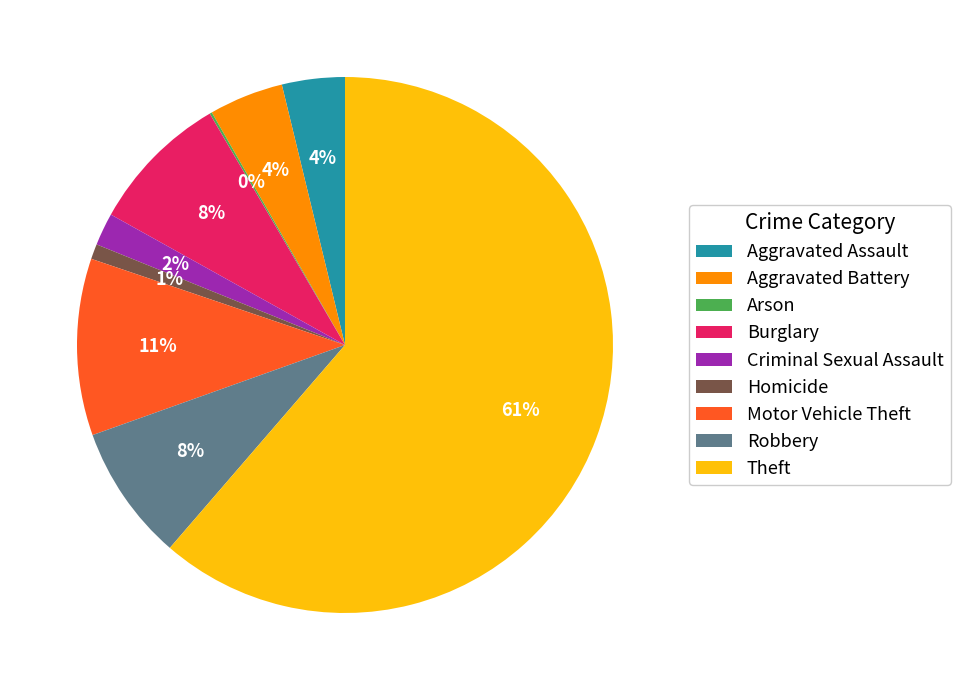

Do Burglary and Motor Vehicle Theft together represent more than half of the pie?

No